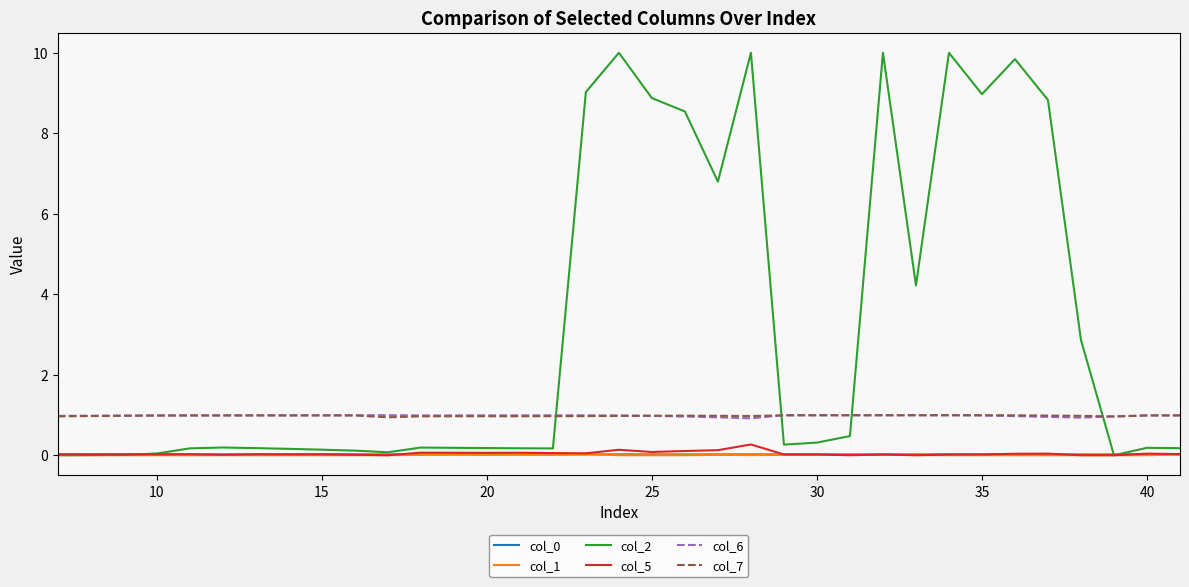

True or false: col_6 and col_5 cross at least once.

False